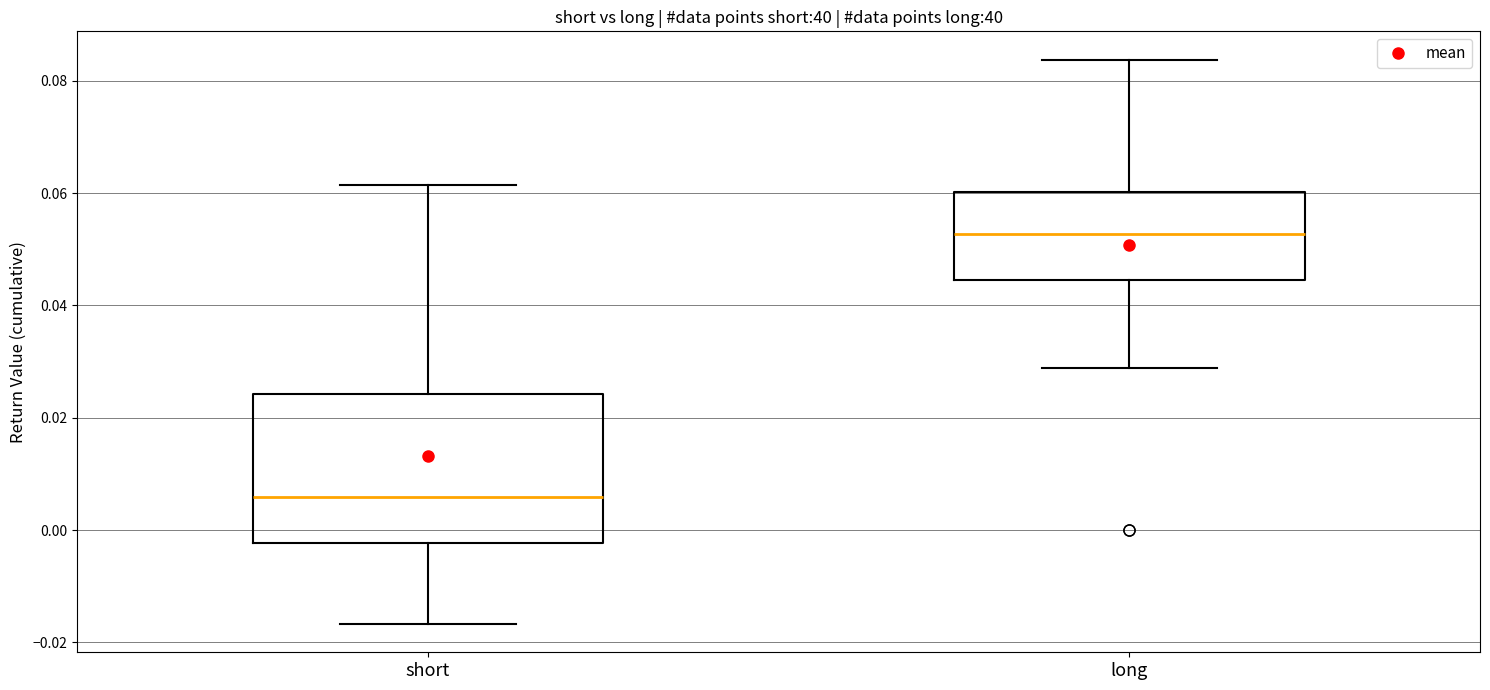

Reading left to right, read every box against the y-axis: the position of its median line, the range the box covers, and the ends of its whiskers. The values are not printed on the chart, so give them approximately, as read against the axis.

short: median 0.006, box -0.002 to 0.024, whiskers -0.016 to 0.062
long: median 0.052, box 0.044 to 0.060, whiskers 0.028 to 0.084